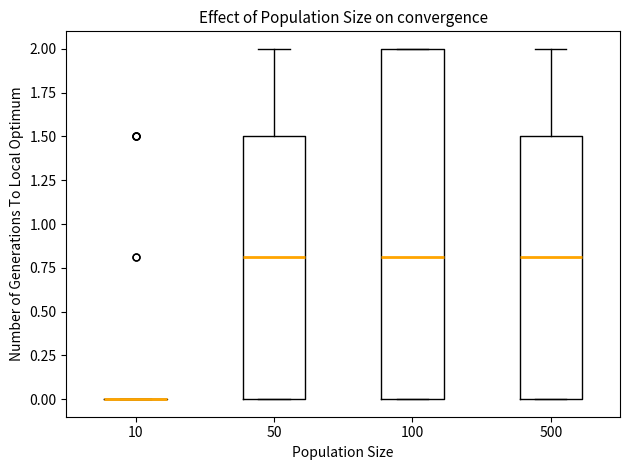

Which box is the tallest, from its lower edge to its upper edge?

100